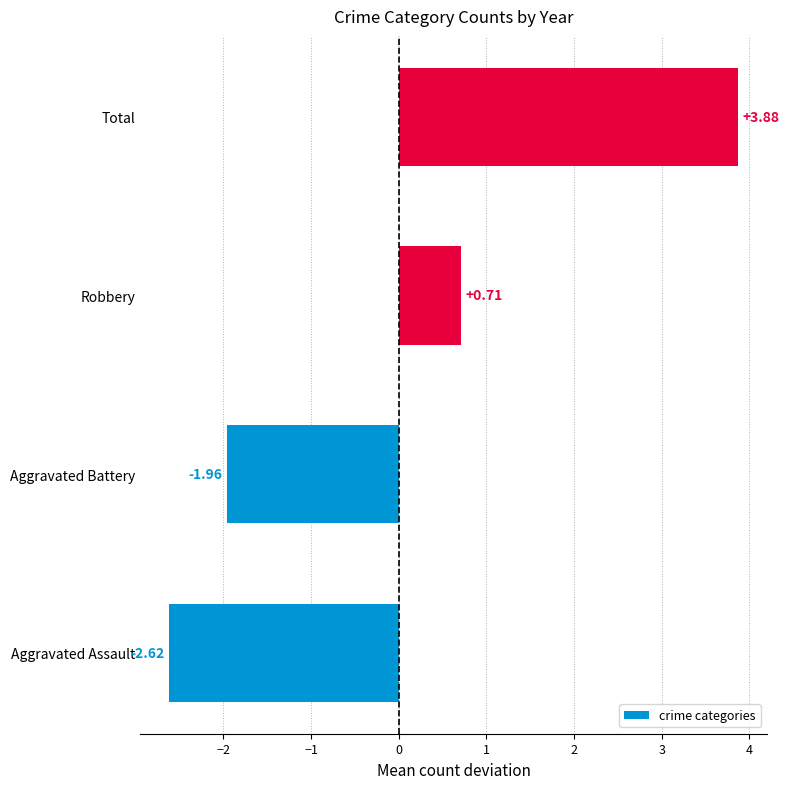

At which label is the value closest to 0?

Robbery